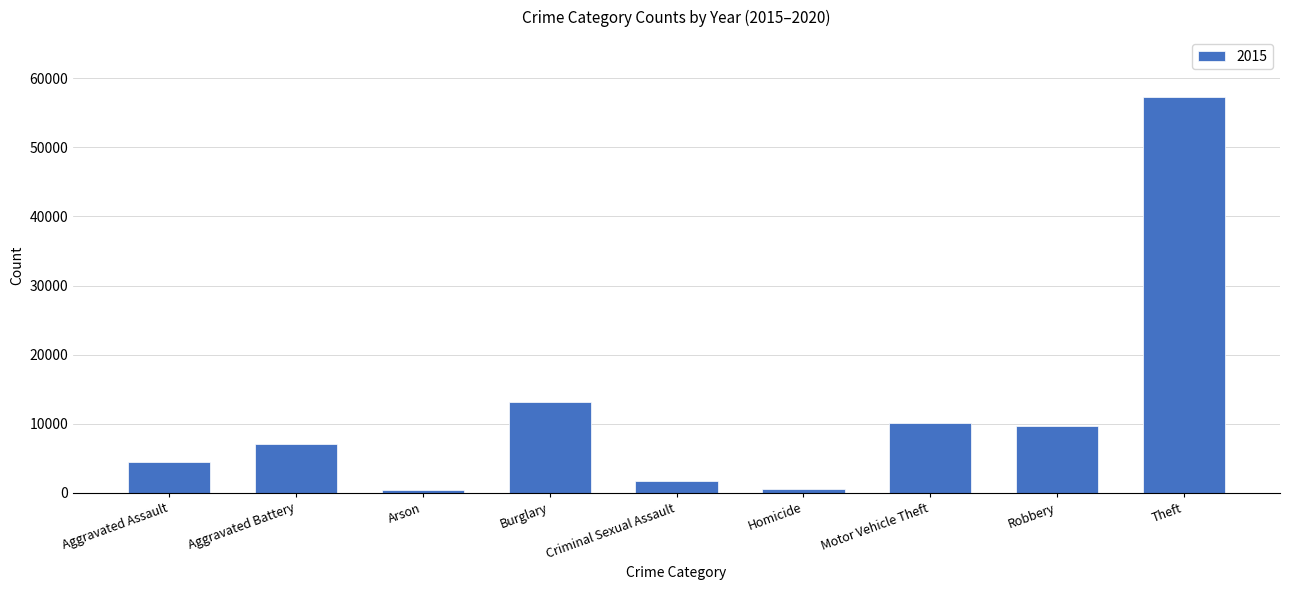

Approximately how many times larger is the value at Motor Vehicle Theft compared to Criminal Sexual Assault?

6.0